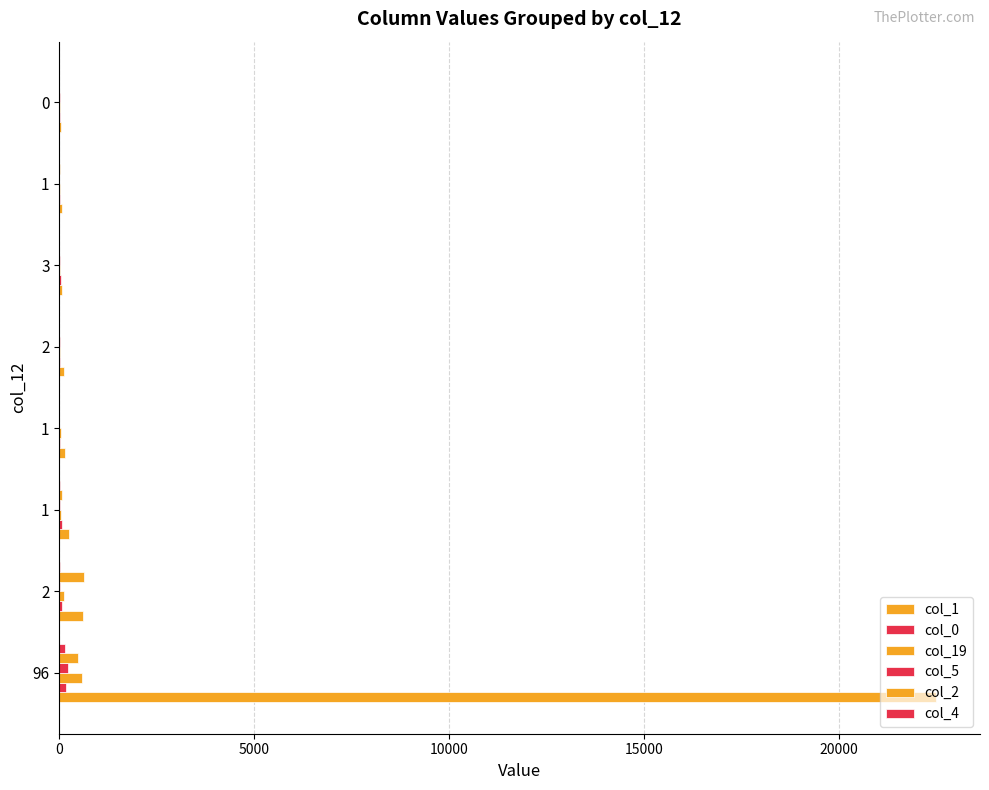

What is the value of the col_0 bar at the 2nd from the left?

73